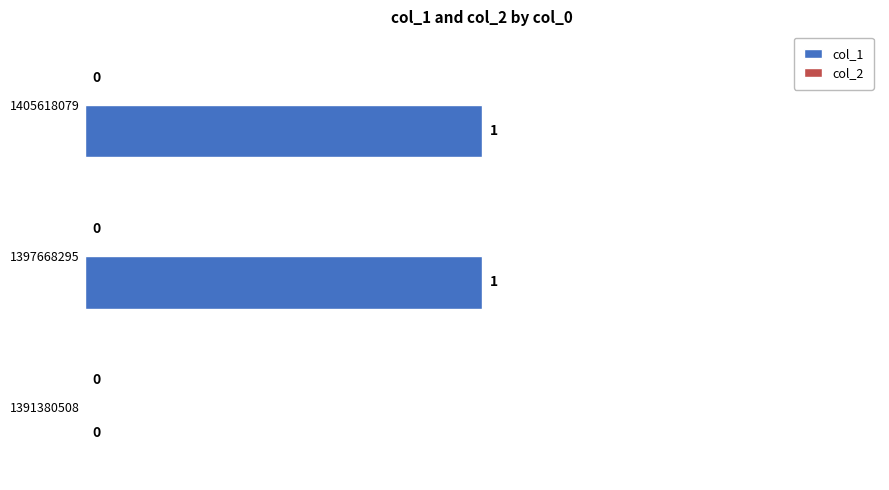

What is the change in value from 1391380508 to 1405618079?

+1